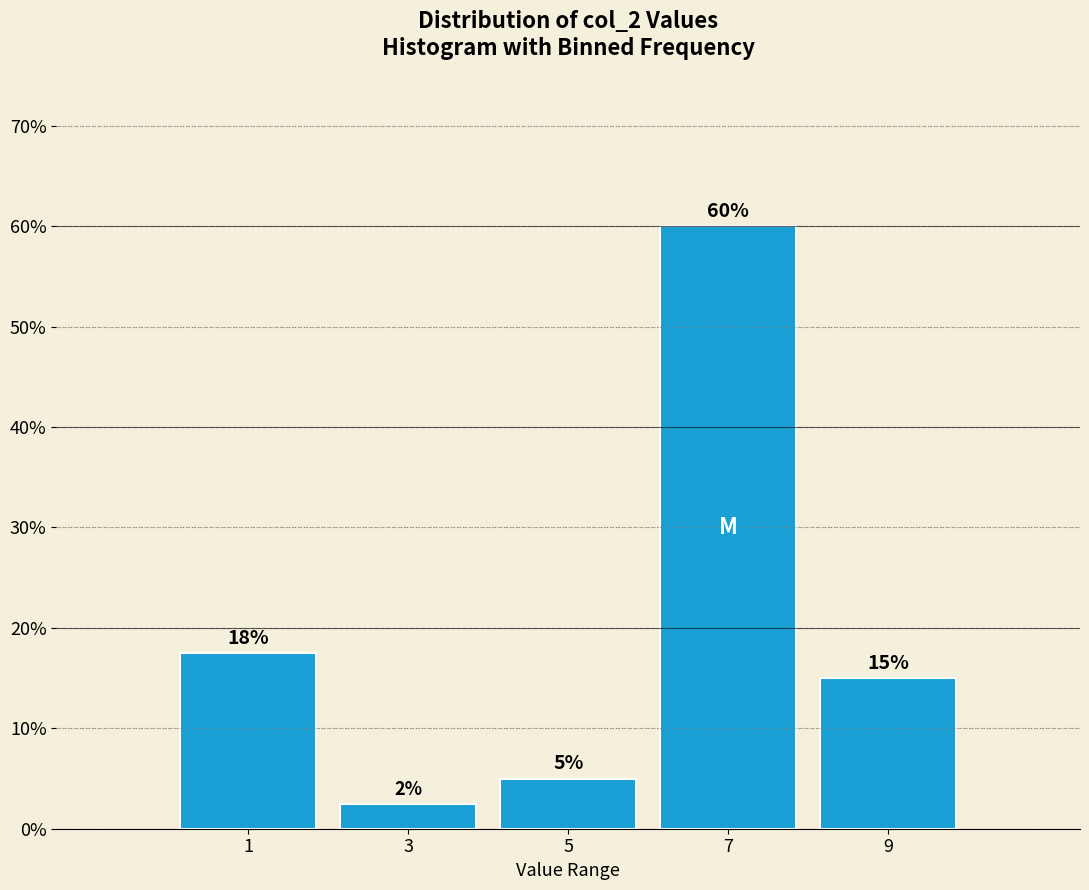

Which range on the x-axis has the tallest bar?

6 to 8